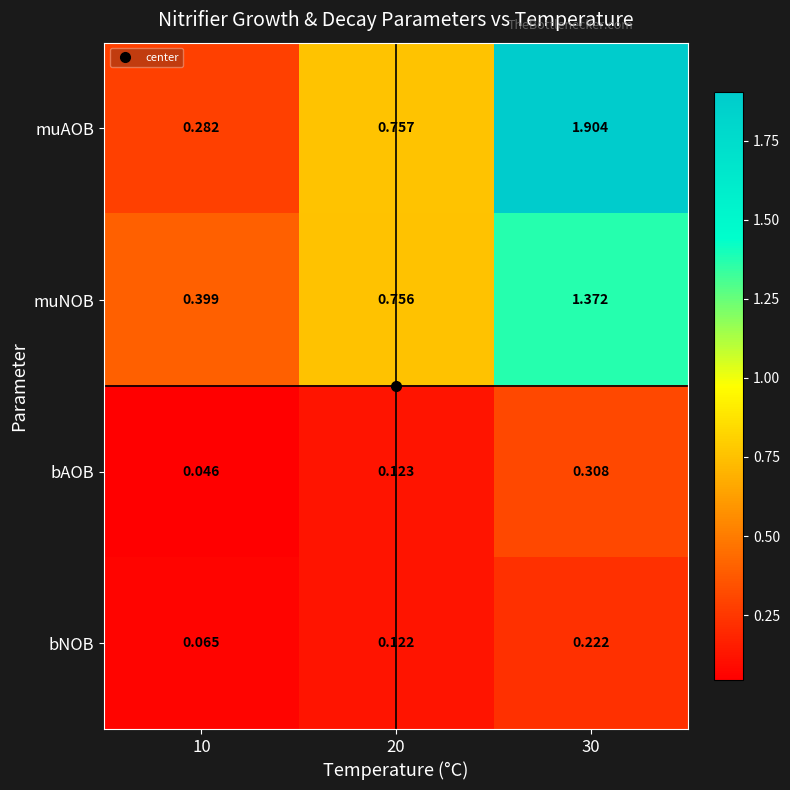

Rank the series by their maximum value, from lowest to highest.

bNOB, bAOB, muNOB, muAOB